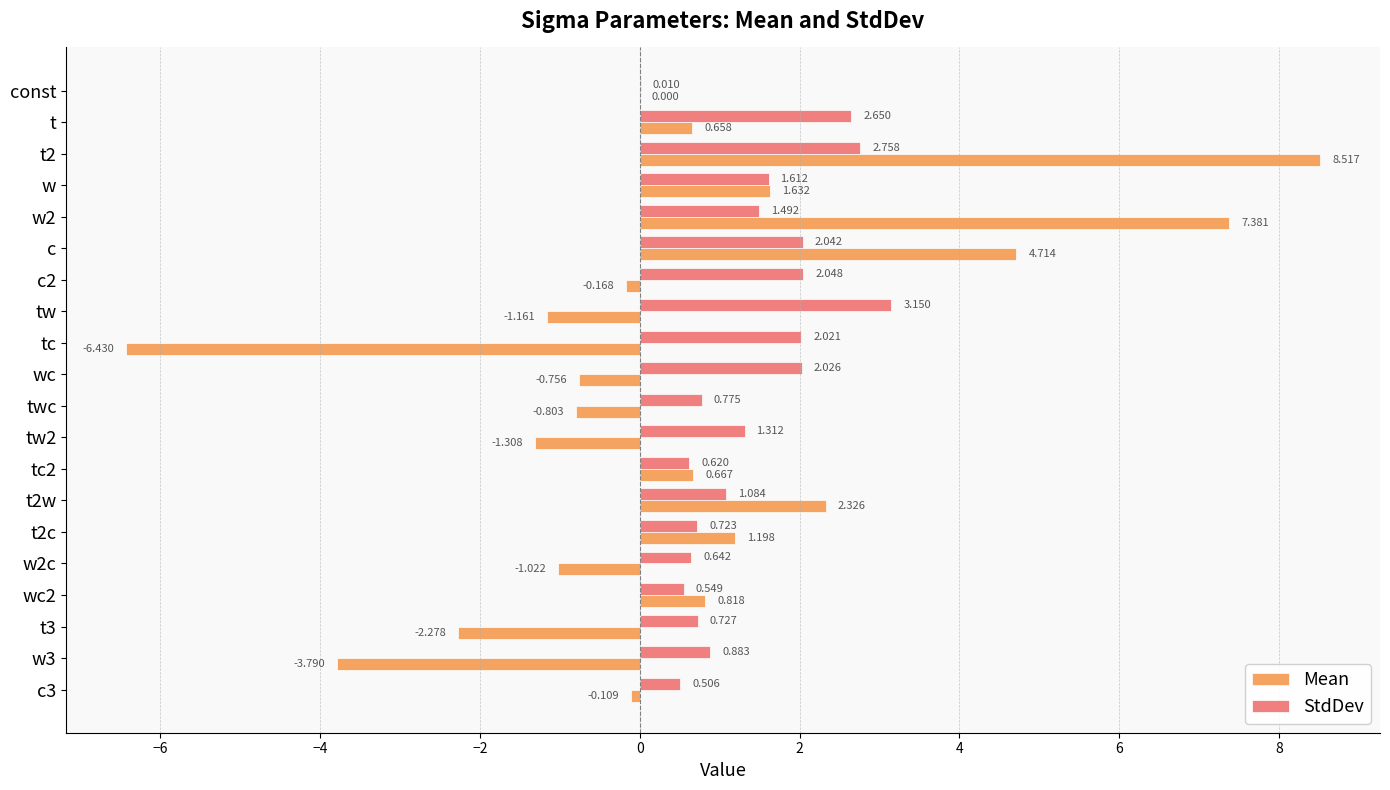

Between tw2 and w2c, which series saw the biggest shift?

StdDev